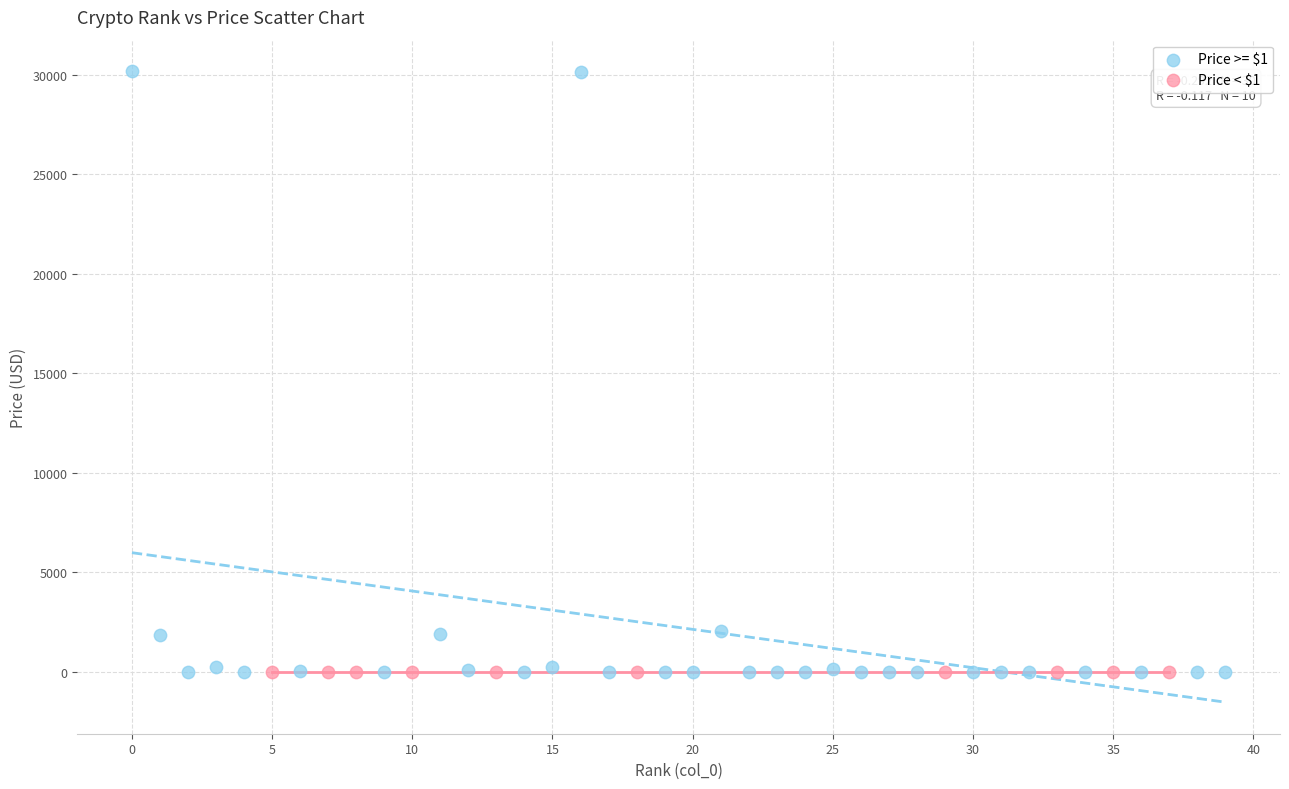

Which series has the largest Y range (max minus min)?

Price >= $1